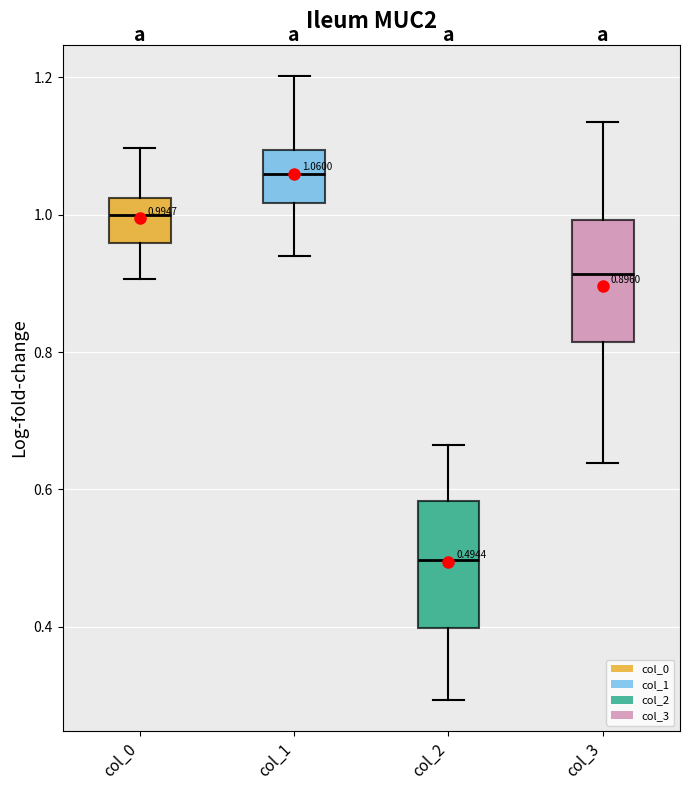

Which box's median line is the lowest?

col_2